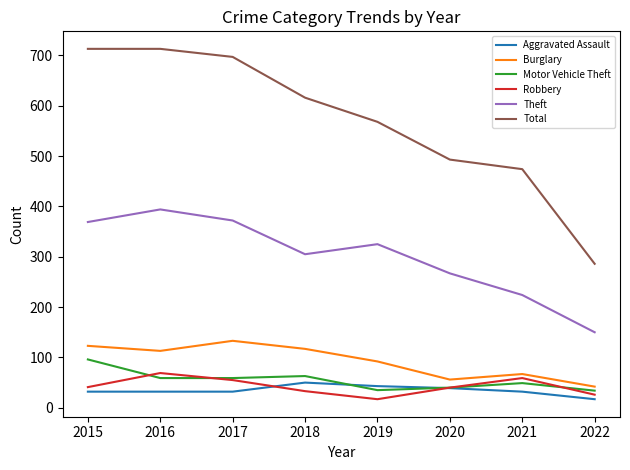

What is the spread (max minus min) of values at 2021?

442